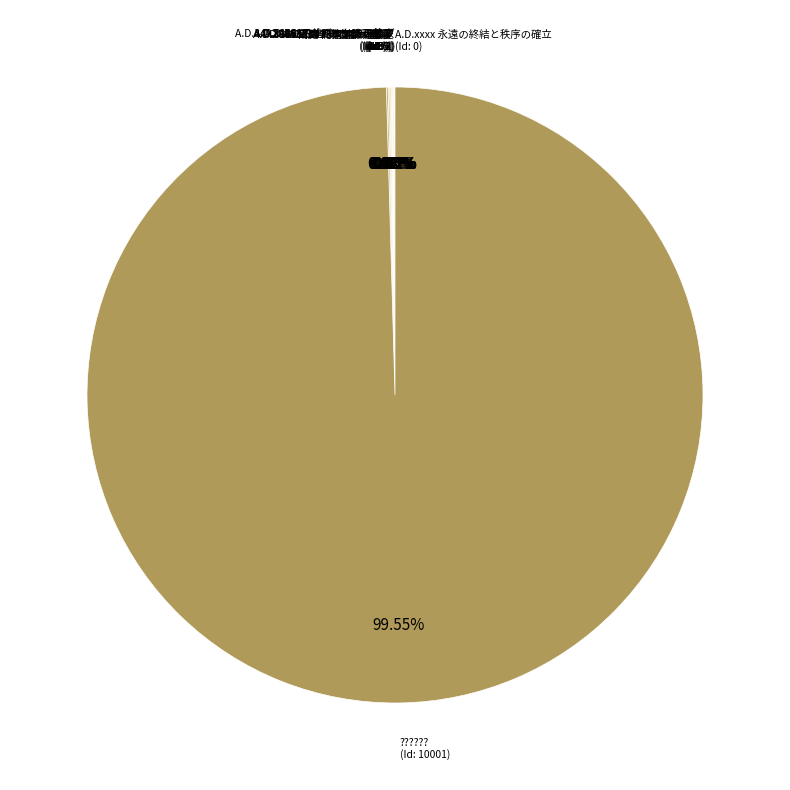

How many segments does this pie chart have?

11